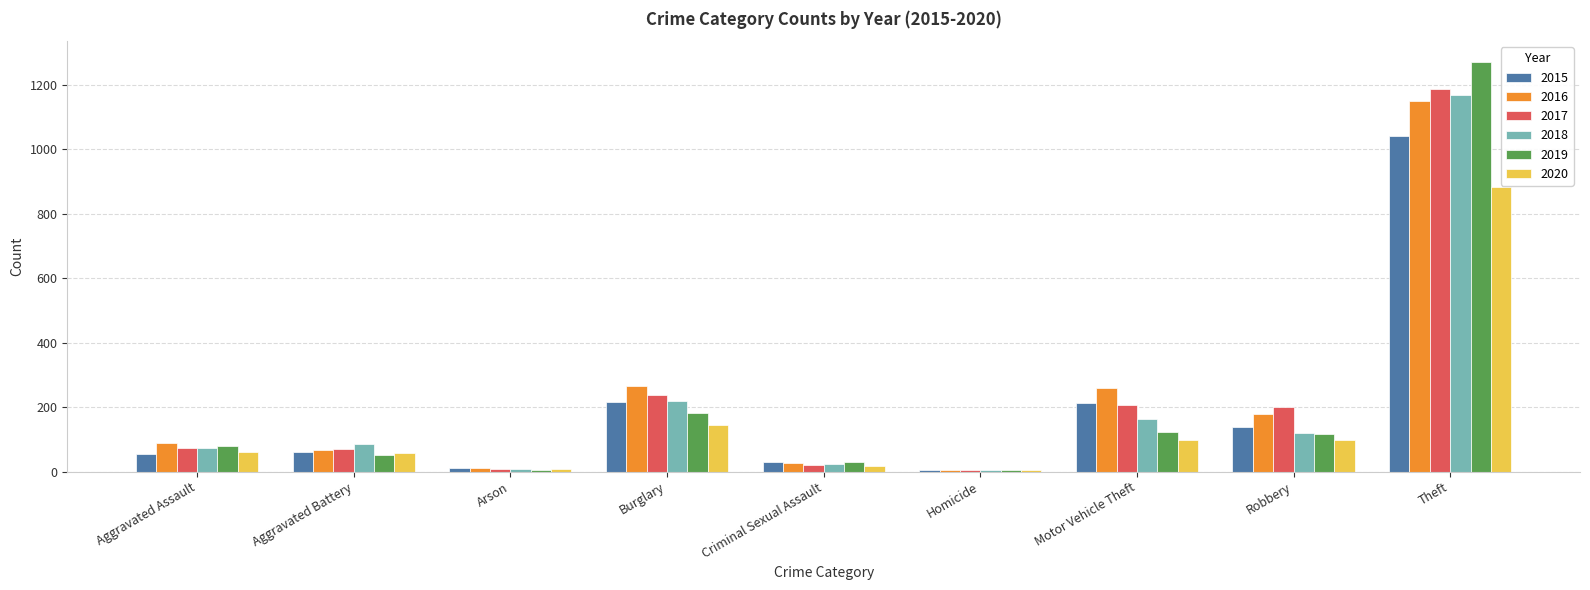

What is the sum of all 2019 values?

1866